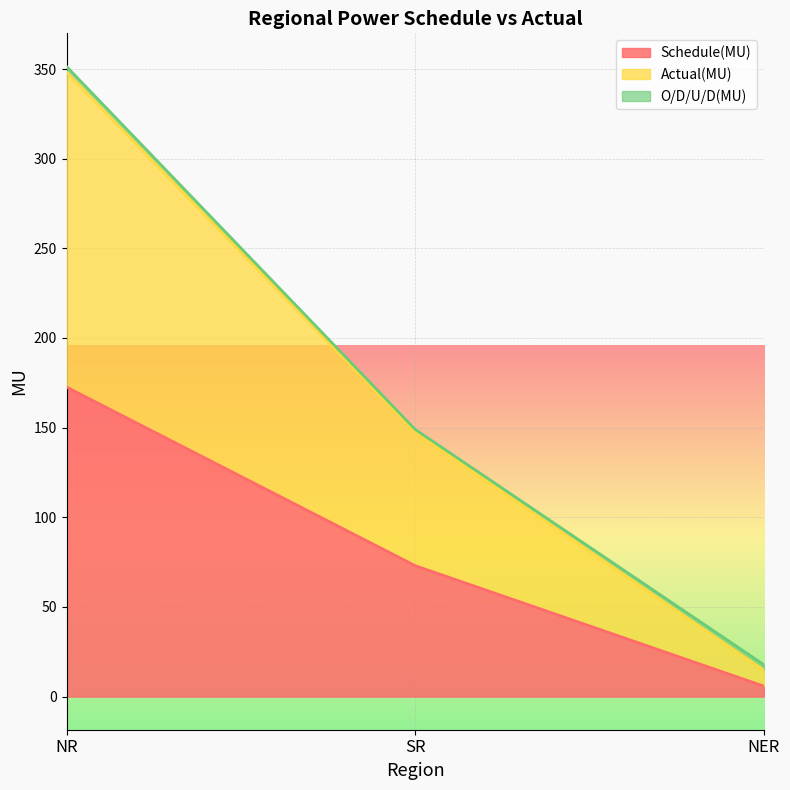

What is the highest value of the Schedule(MU) series?

172.6